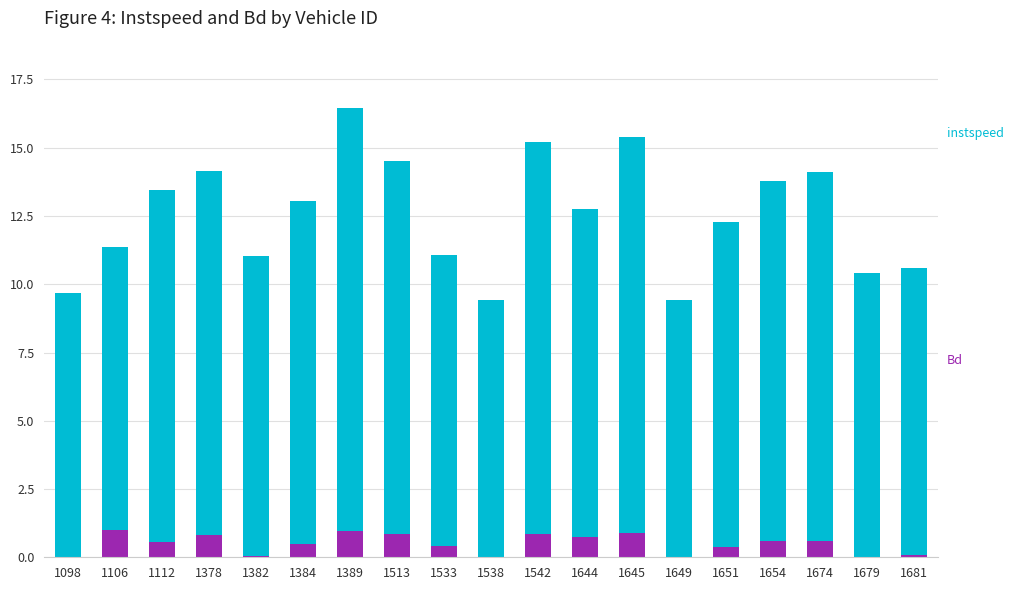

At which category is the sum across all series the highest?

1389